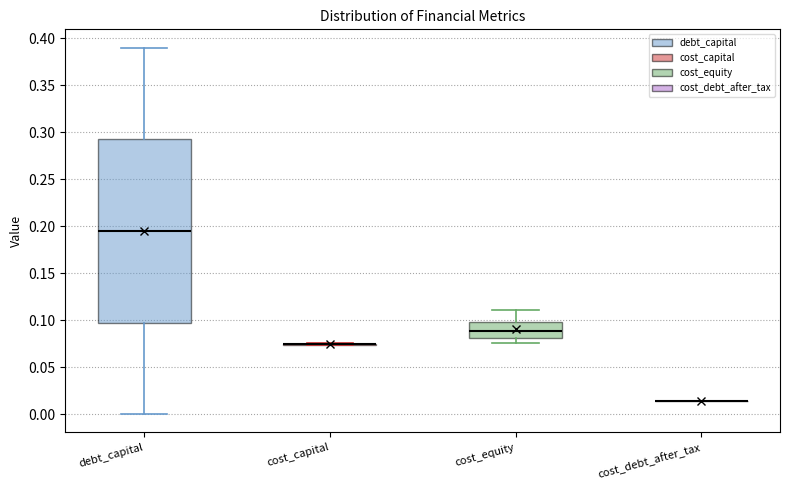

Reading left to right, read every box against the y-axis: the position of its median line, the range the box covers, and the ends of its whiskers. The values are not printed on the chart, so give them approximately, as read against the axis.

debt_capital: median 0.195, box 0.100 to 0.295, whiskers 0.000 to 0.390
cost_capital: box collapsed to a line at 0.075, whiskers 0.075 to 0.075
cost_equity: median 0.090, box 0.080 to 0.100, whiskers 0.075 to 0.110
cost_debt_after_tax: box collapsed to a line at 0.015, whiskers 0.015 to 0.015